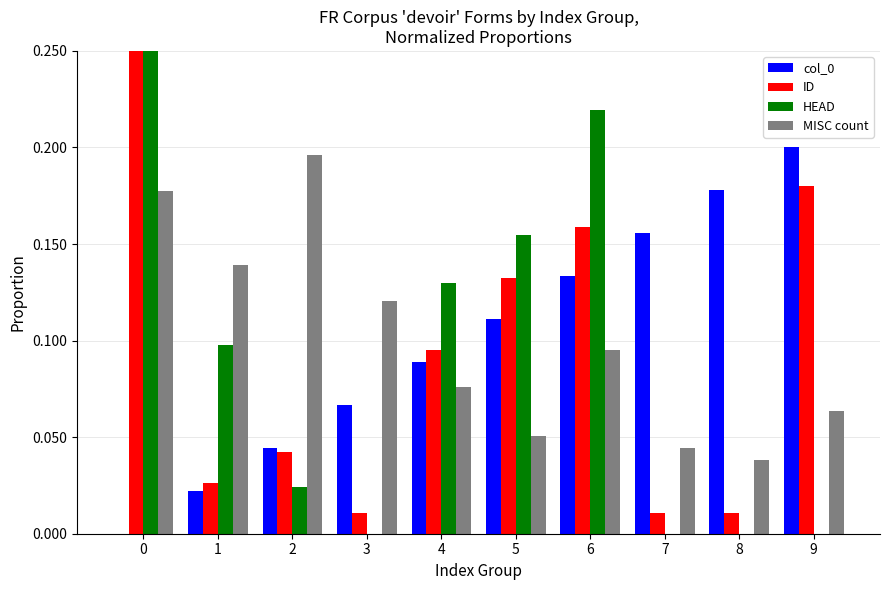

Reading left to right, extract all data points from this chart.

col_0: 0=0.0	1=0.0	2=0.0	3=0.1	4=0.1	5=0.1	6=0.1	7=0.2	8=0.2	9=0.2
ID: 0=0.3	1=0.0	2=0.0	3=0.0	4=0.1	5=0.1	6=0.2	7=0.0	8=0.0	9=0.2
HEAD: 0=0.4	1=0.1	2=0.0	3=0.0	4=0.1	5=0.2	6=0.2	7=0.0	8=0.0	9=0.0
MISC count: 0=0.2	1=0.1	2=0.2	3=0.1	4=0.1	5=0.1	6=0.1	7=0.0	8=0.0	9=0.1